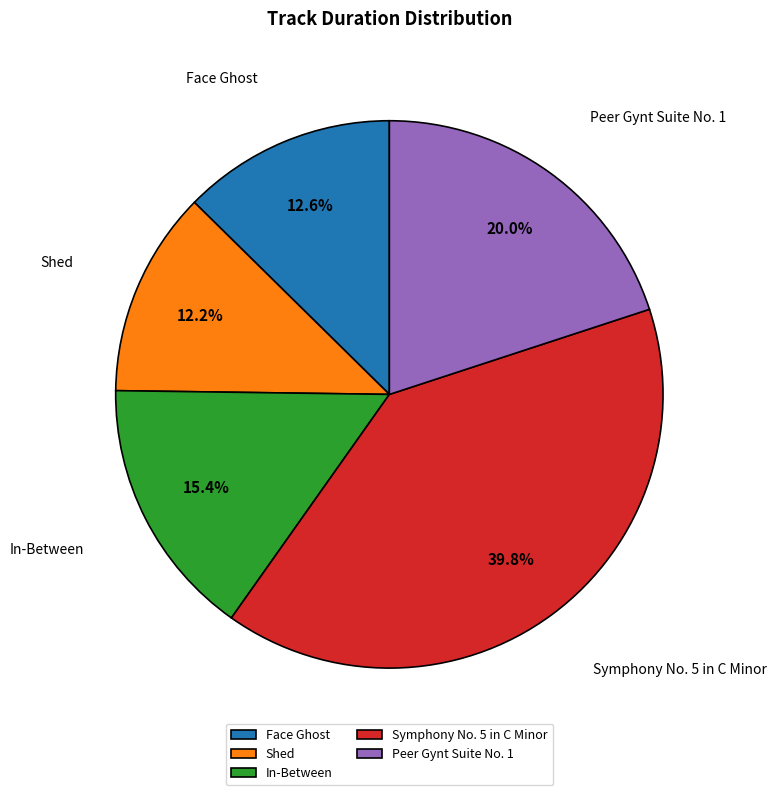

Is there a majority slice in this chart?

No